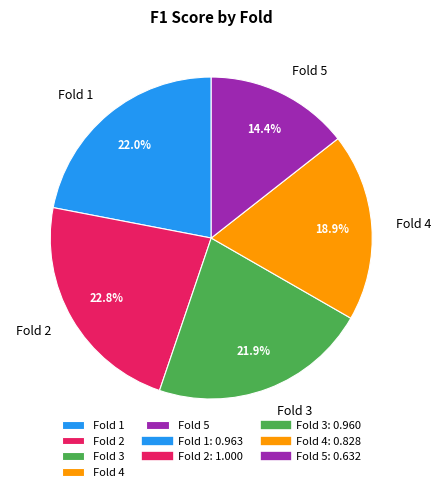

Is there a majority slice in this chart?

No